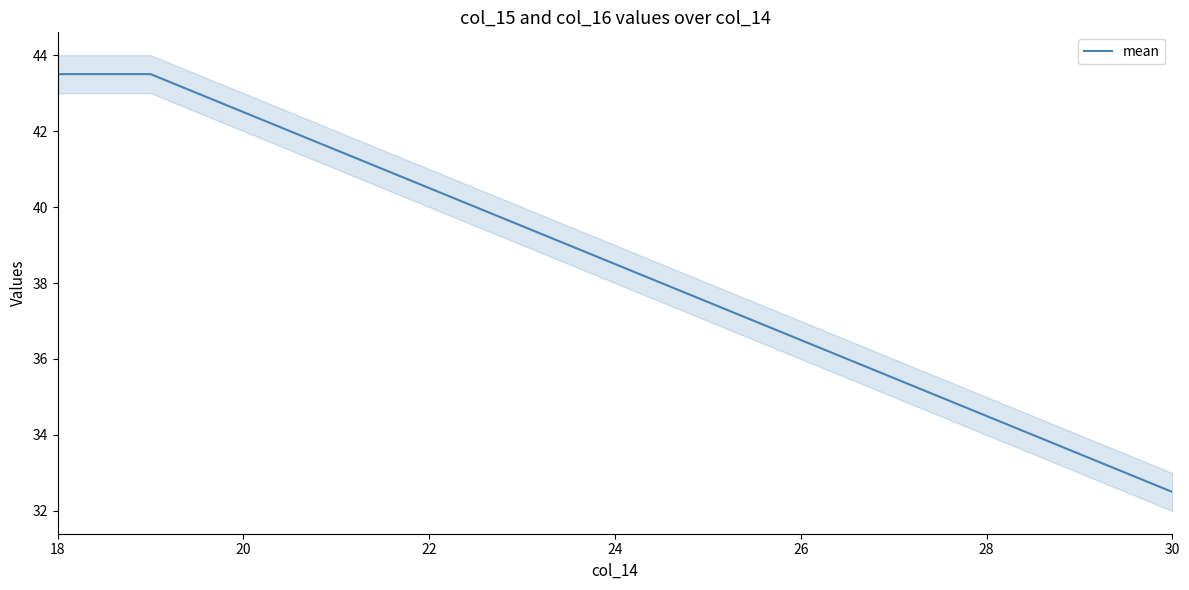

The mean series shows 34.5 at 28. True or false?

True